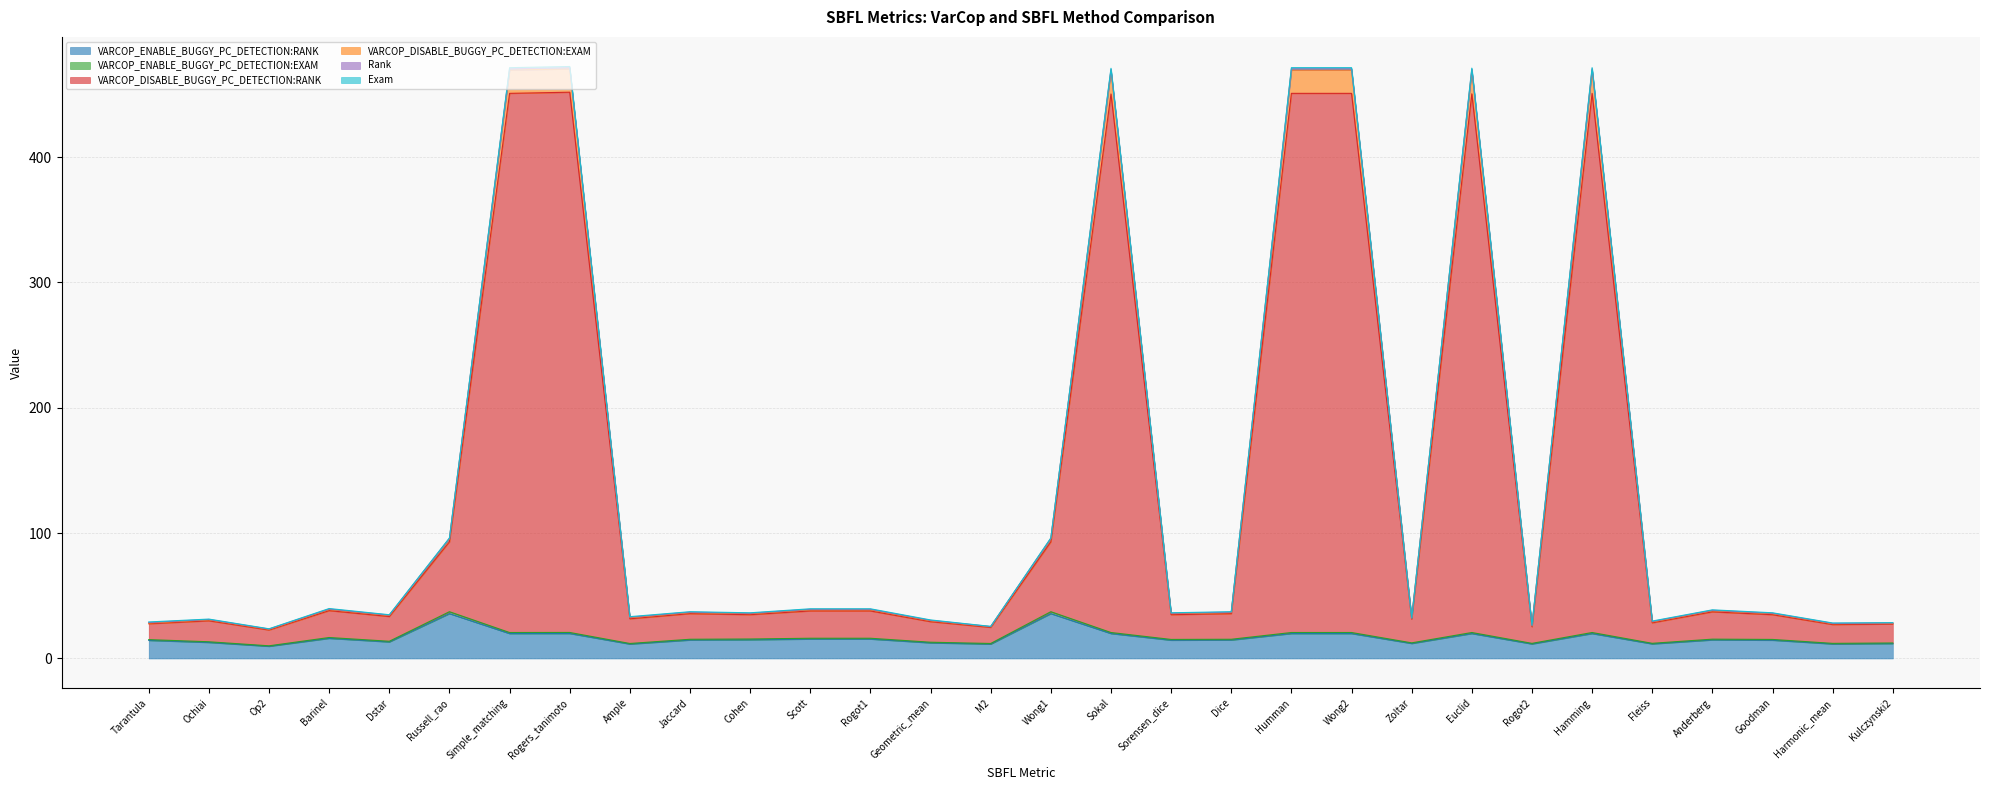

Which series has the largest range (max minus min)?

VARCOP_DISABLE_BUGGY_PC_DETECTION:RANK